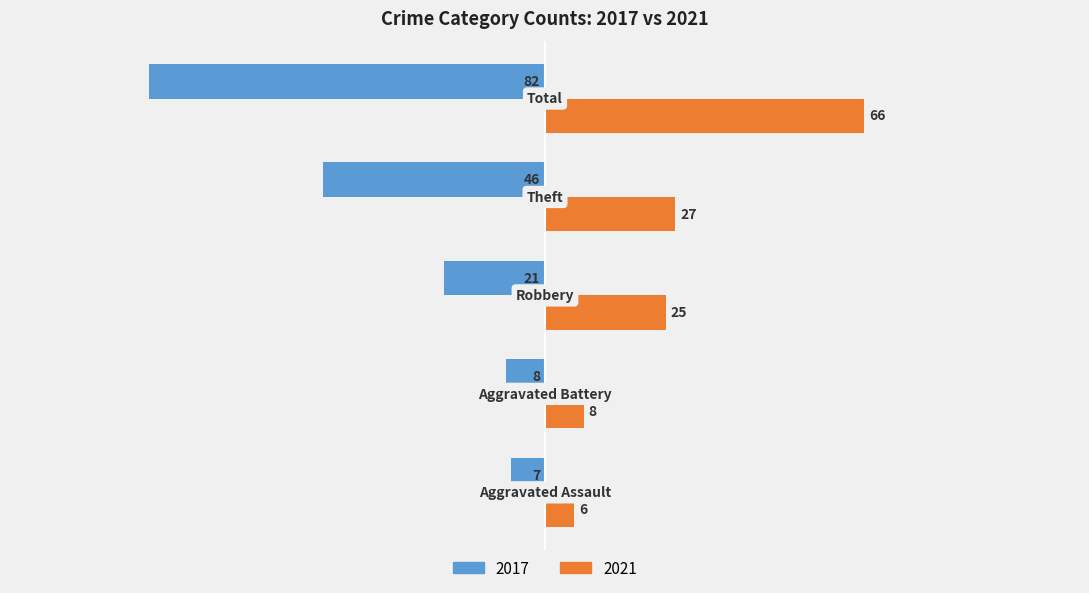

What is the minimum value for 2017?

-82